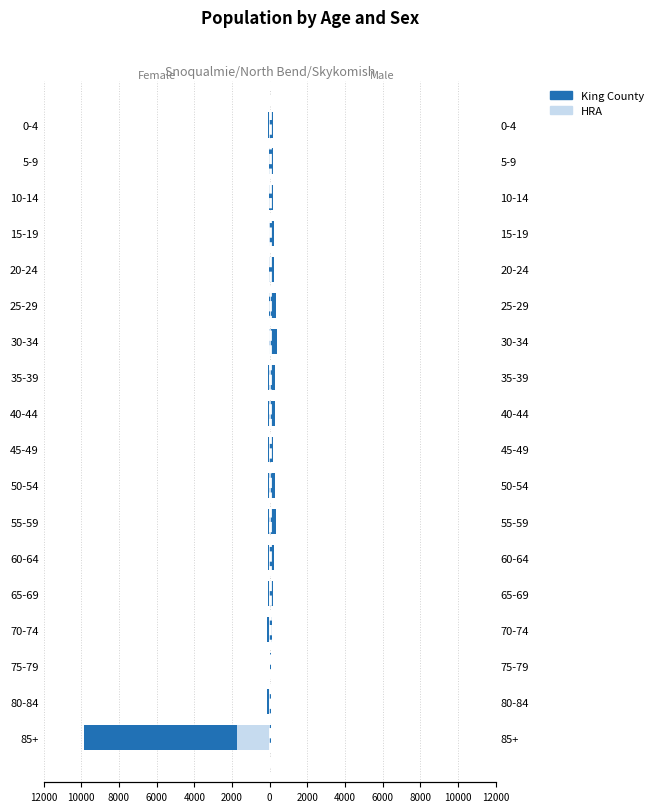

How many values in the King County series are below -63?

9